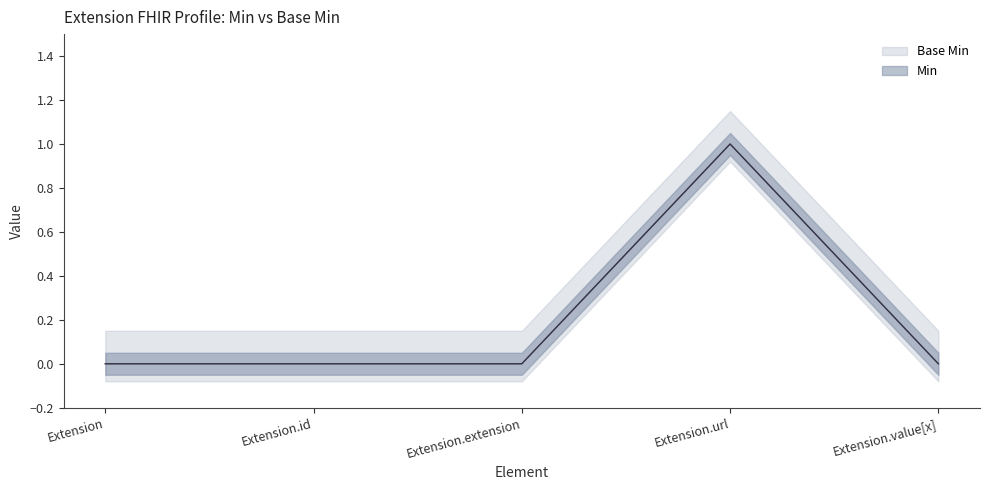

Rank the series at Extension.id from lowest to highest value.

Min, Base Min